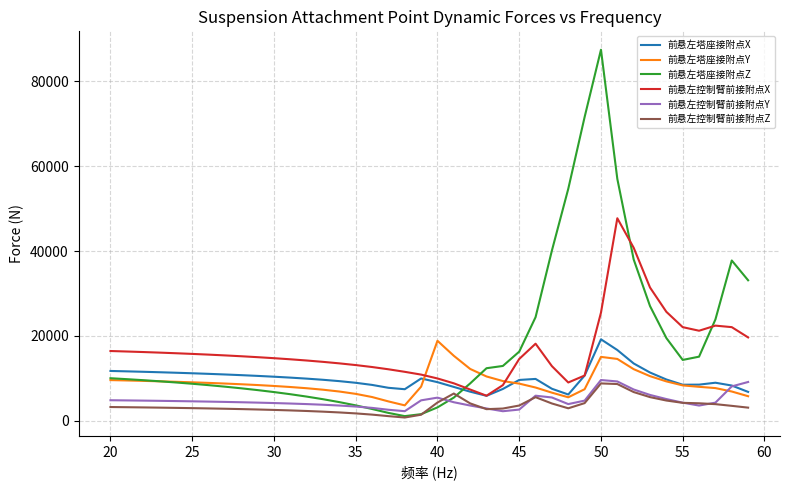

After their last crossing, which series has the higher values: 前悬左塔座接附点Y or 前悬左控制臂前接附点X?

前悬左控制臂前接附点X